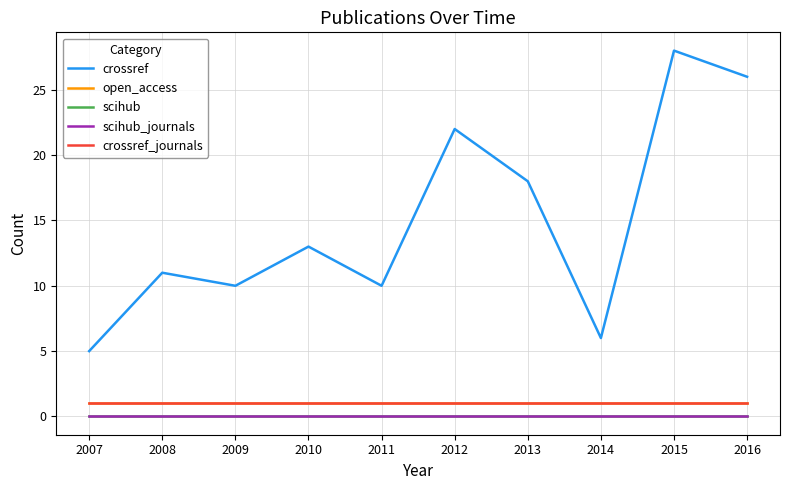

Reading left to right, transcribe all the data shown in this chart.

crossref: 5	11	10	13	10	22	18	6	28	26
open_access: 1	1	1	1	1	1	1	1	1	1
scihub: 0	0	0	0	0	0	0	0	0	0
scihub_journals: 0	0	0	0	0	0	0	0	0	0
crossref_journals: 1	1	1	1	1	1	1	1	1	1